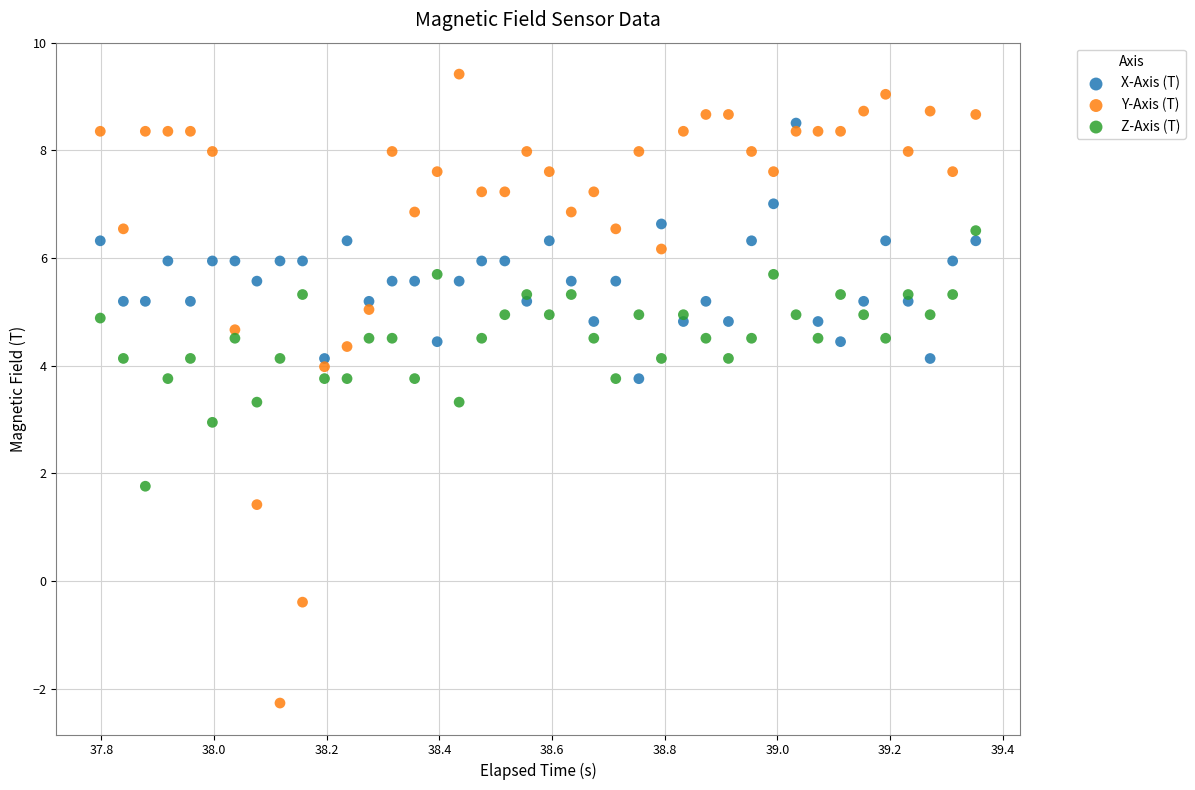

Which series contains the highest Y value?

Y-Axis (T)